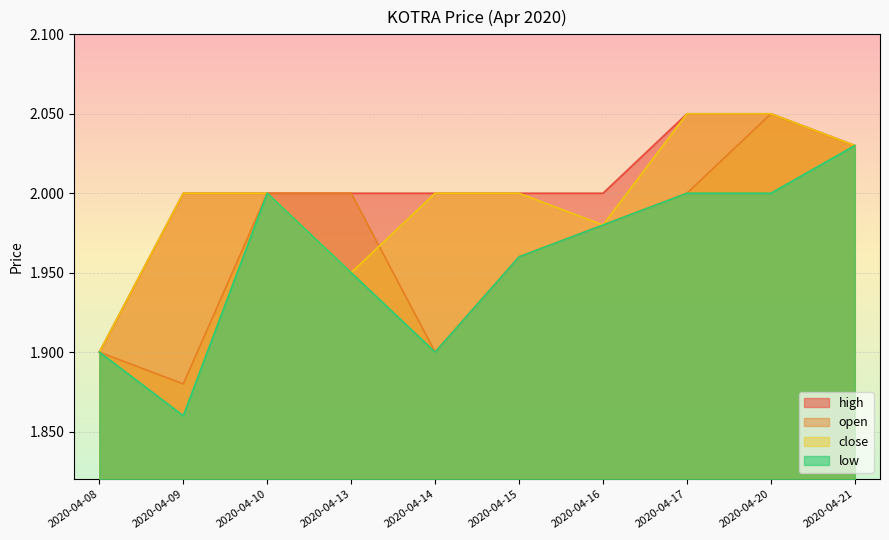

Is it true that low equals 1.1 at 2020-04-13?

False